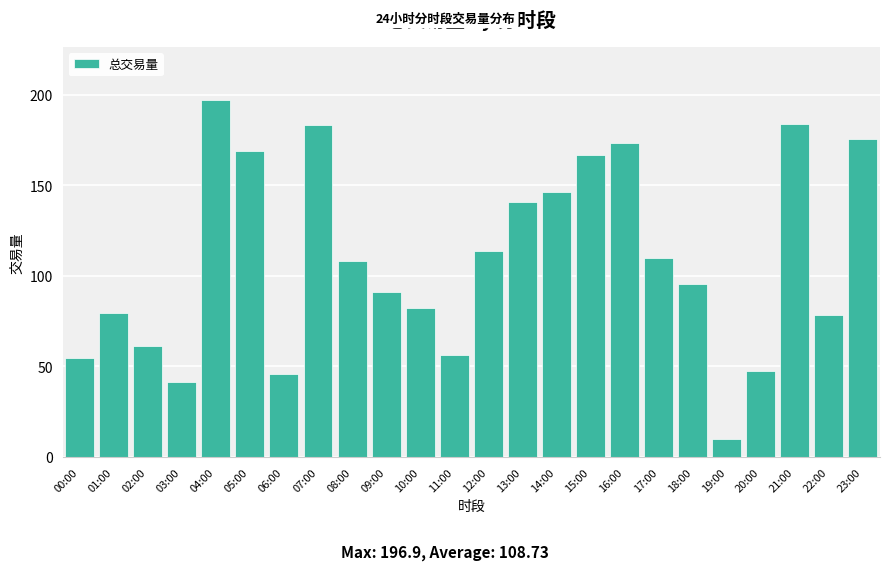

What is the change in value from 17:00 to 19:00?

-100.0